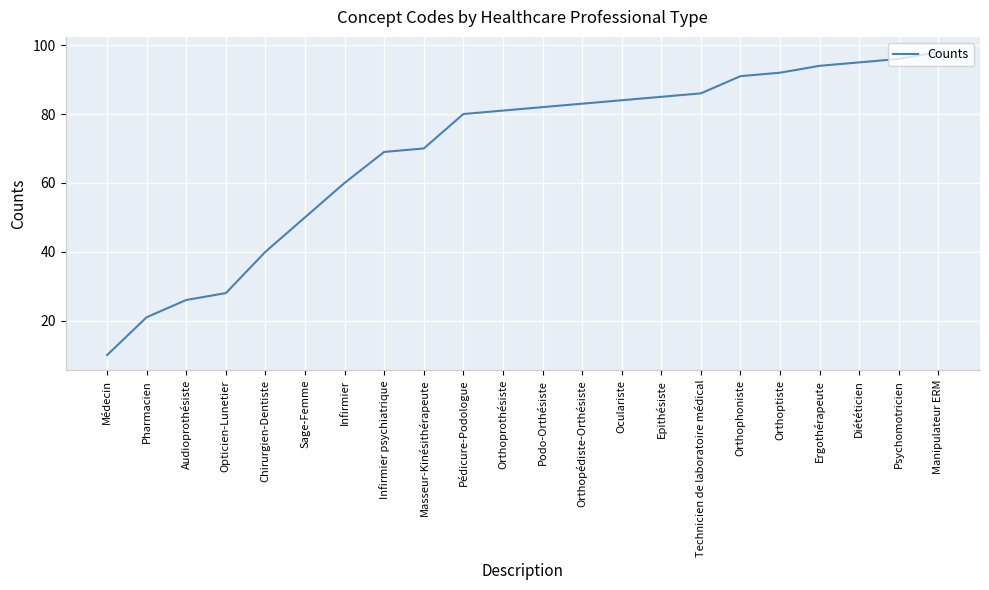

Approximately how many times larger is the value at Masseur-Kinésithérapeute compared to Podo-Orthésiste?

0.9